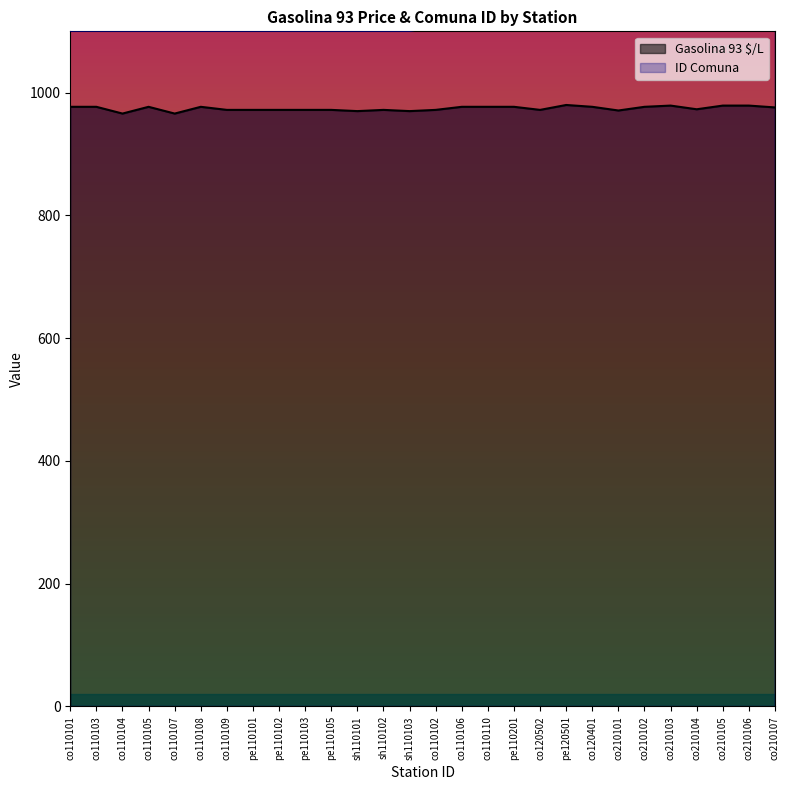

Reading left to right, list all the values displayed in this chart.

Gasolina 93 $/L: 977	977	966	977	966	977	972	972	972	972	972	970	972	970	972	977	977	977	972	980	977	971	977	979	973	979	979	976
ID Comuna: 1101	1101	1101	1101	1101	1101	1101	1101	1101	1101	1101	1101	1101	1101	1107	1107	1107	1107	1401	1401	1405	2101	2101	2101	2101	2101	2101	2101